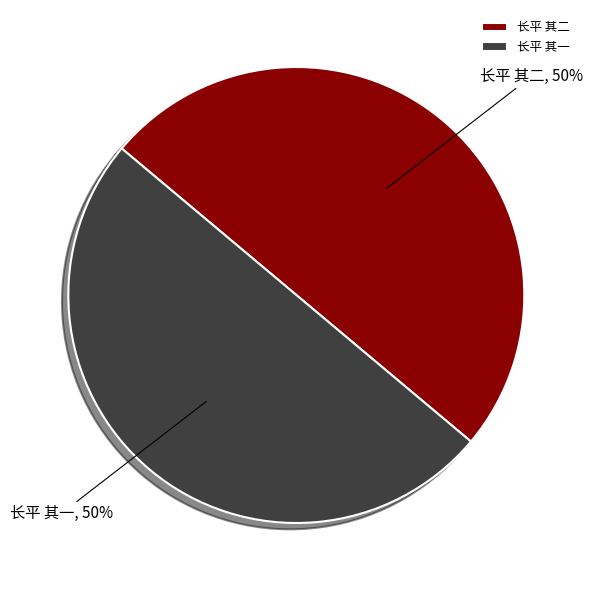

What percentage is the 长平 其二 slice, to the nearest percent?

50%